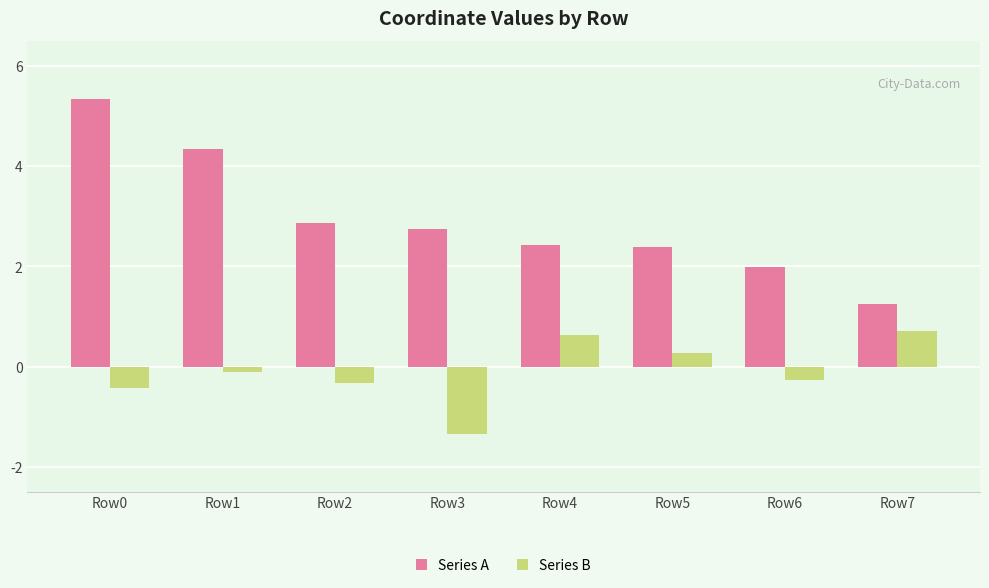

Reading left to right, list all the values displayed in this chart.

Series A: 5.3	4.3	2.9	2.8	2.4	2.4	2.0	1.2
Series B: -0.4	-0.1	-0.3	-1.3	0.6	0.3	-0.3	0.7